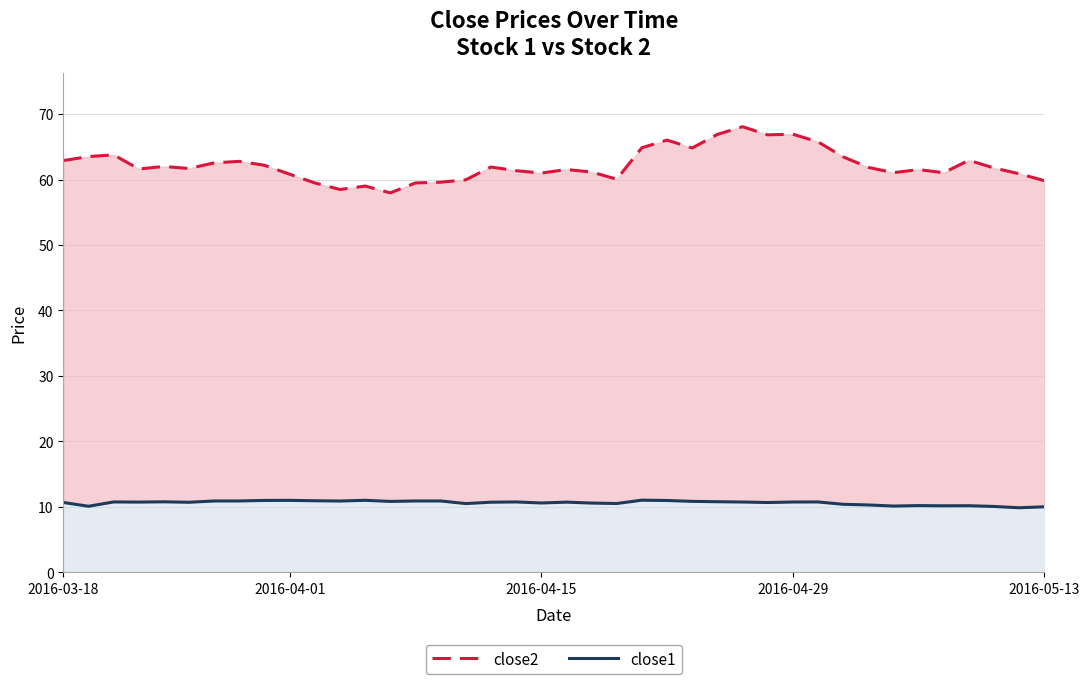

Which series has the largest total across all categories?

close2